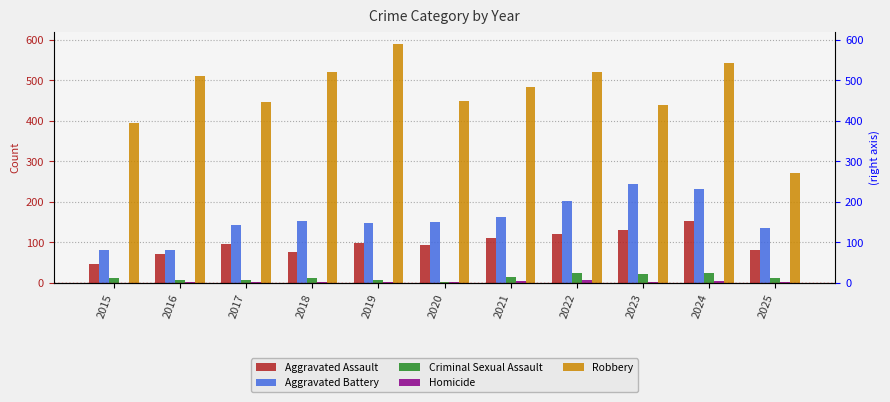

Reading left to right, transcribe all the data shown in this chart.

Aggravated Assault: 2015=46	2016=71	2017=95	2018=77	2019=98	2020=94	2021=110	2022=121	2023=130	2024=153	2025=80
Aggravated Battery: 2015=82	2016=82	2017=142	2018=152	2019=148	2020=150	2021=163	2022=202	2023=244	2024=232	2025=135
Criminal Sexual Assault: 2015=12	2016=8	2017=8	2018=11	2019=8	2020=3	2021=14	2022=24	2023=22	2024=24	2025=12
Homicide: 2015=0	2016=1	2017=1	2018=1	2019=2	2020=3	2021=5	2022=6	2023=2	2024=4	2025=3
Robbery: 2015=395	2016=510	2017=446	2018=520	2019=591	2020=450	2021=484	2022=521	2023=440	2024=543	2025=272